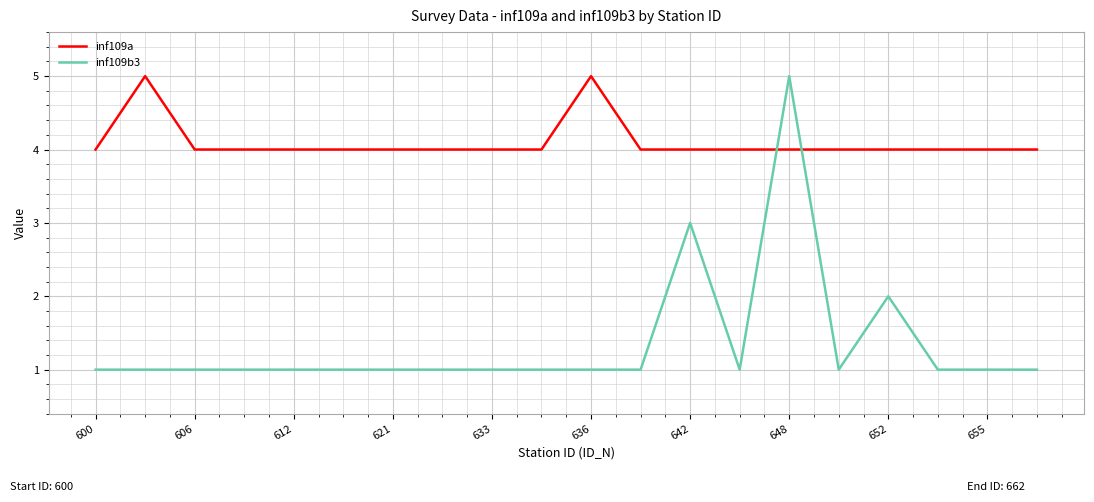

True or false: inf109a and inf109b3 cross at least once.

True